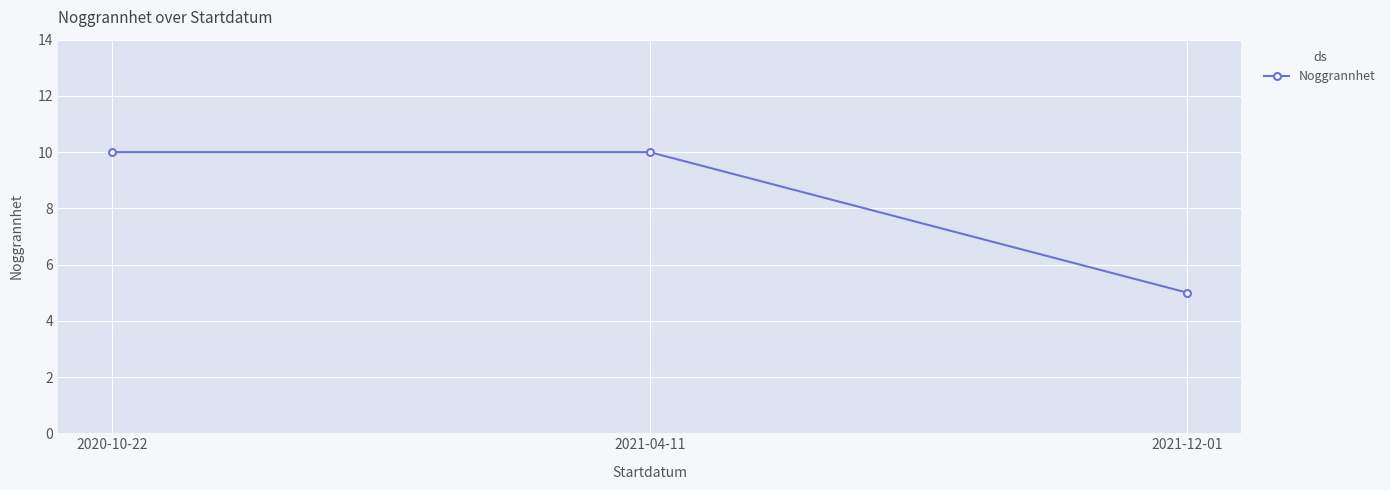

What is the sum of the values at 2021-12-01 and 2020-10-22?

15